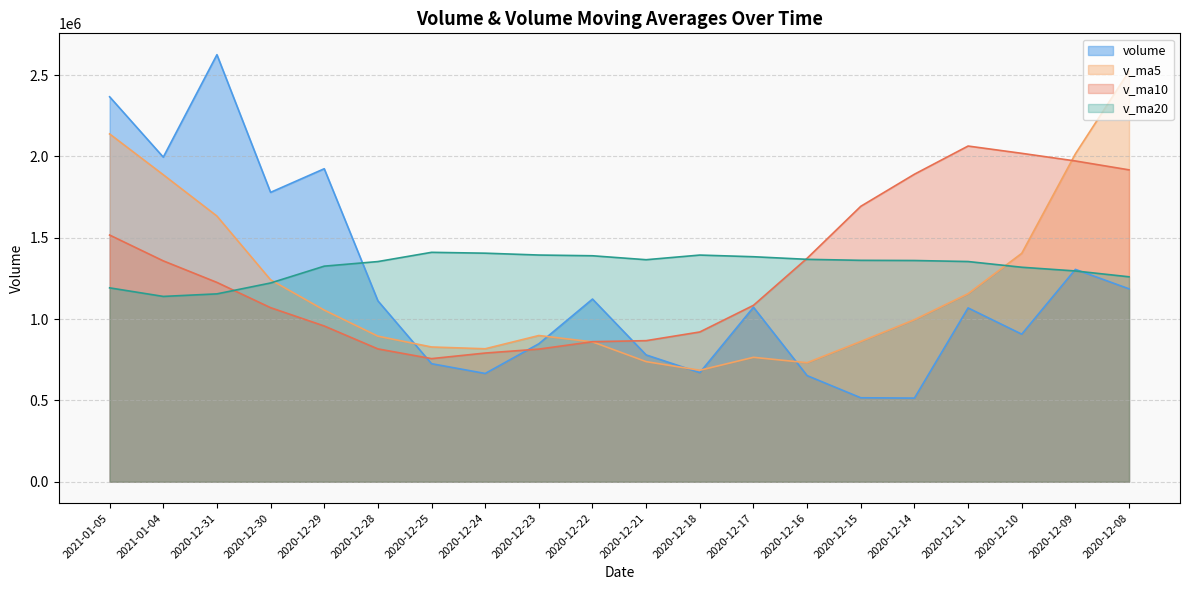

Is it true that v_ma10 equals 2064223.9 at 2020-12-11?

True